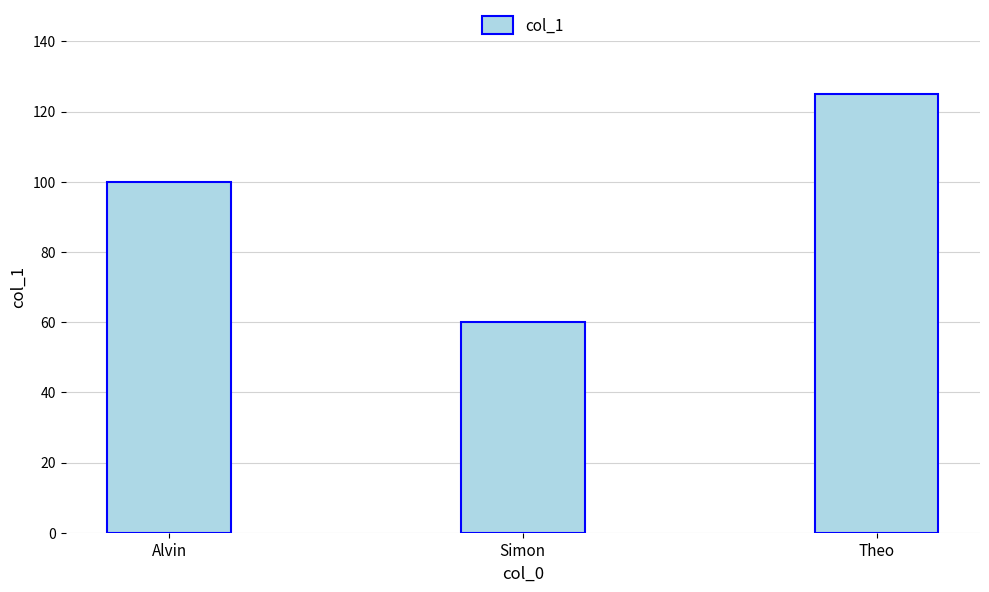

What is the average value?

95